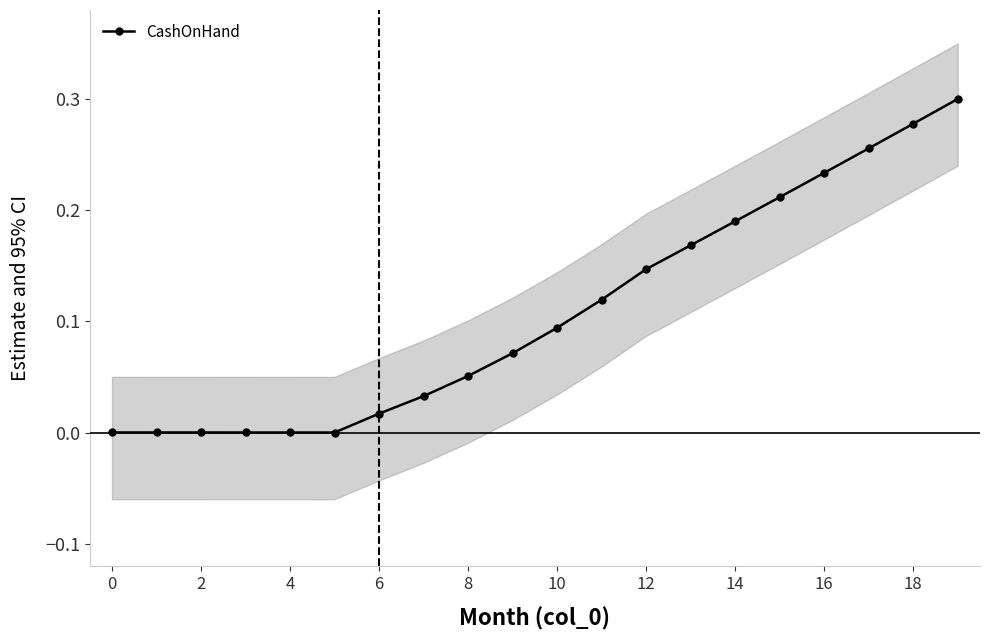

What is the maximum value shown in the chart?

0.3